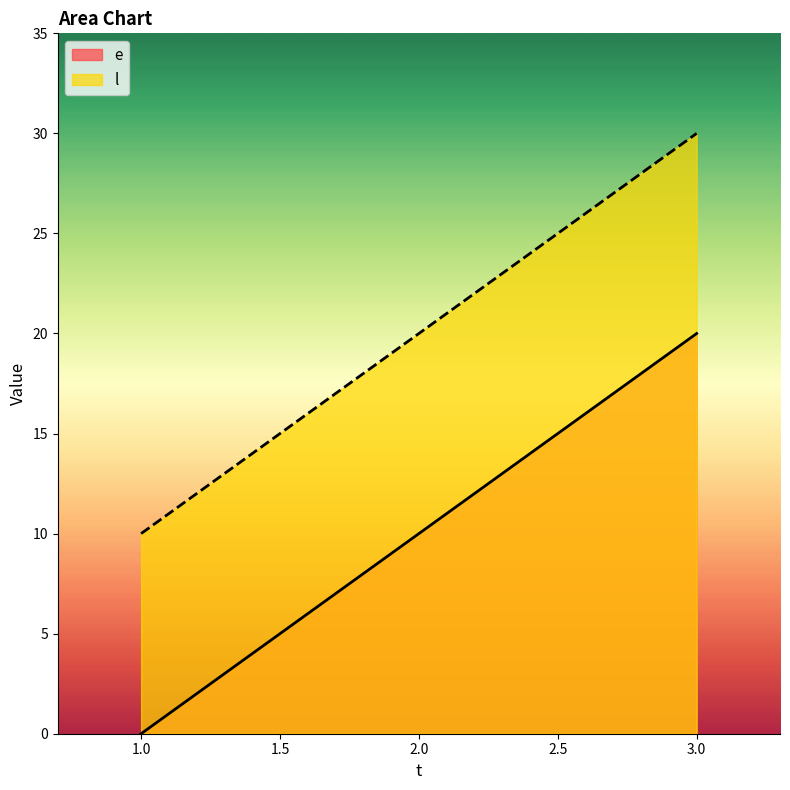

At how many categories does at least one series exceed 10?

2